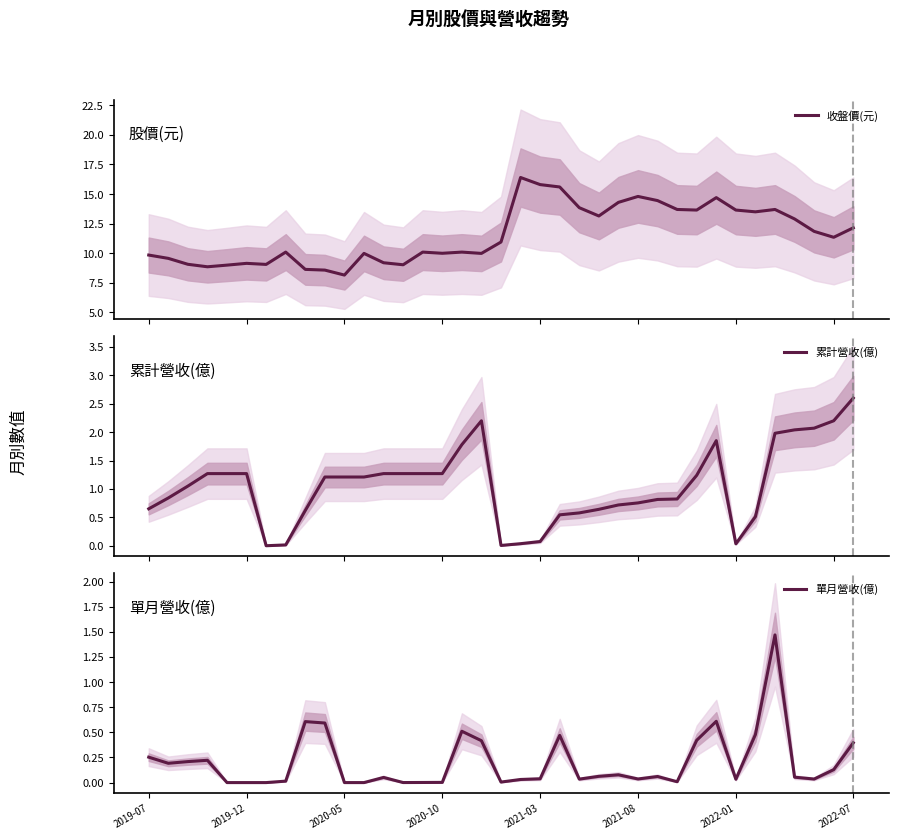

What is the difference between the 收盤價(元) values at 12 and 14?

0.9